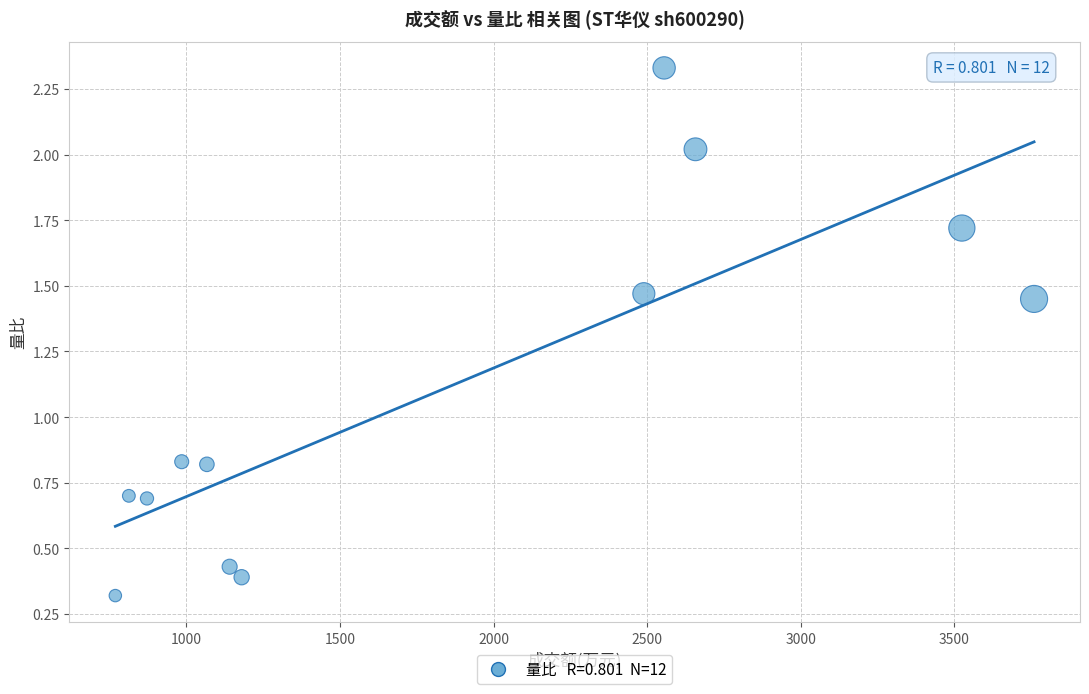

What is the range of Y values (max minus min)?

2.0